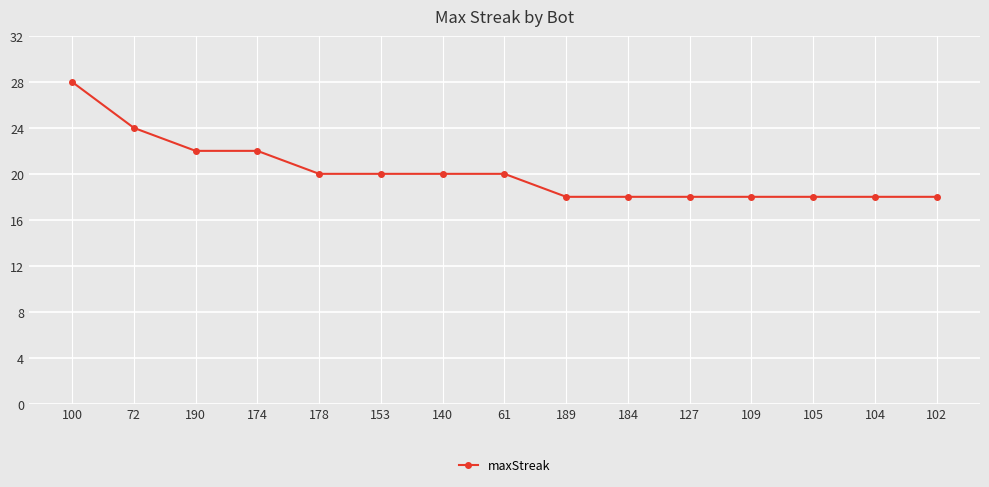

Reading right to left, extract all data points from this chart.

18	18	18	18	18	18	18	20	20	20	20	22	22	24	28